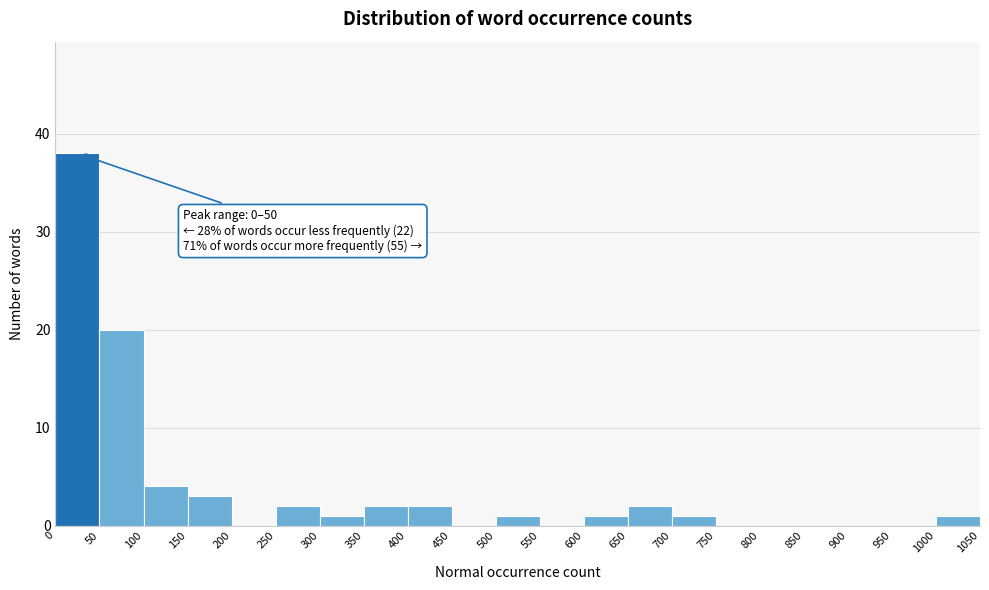

Over which range of the x-axis is the bar tallest?

0 to 50